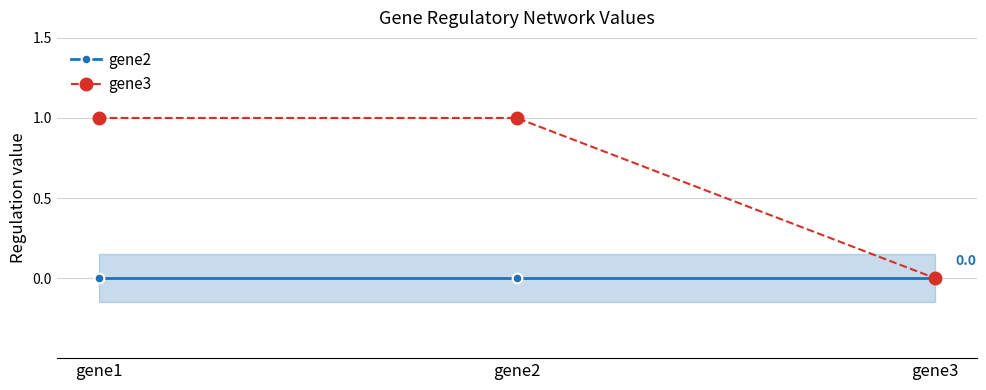

The gene2 series shows 0 at gene2. True or false?

True